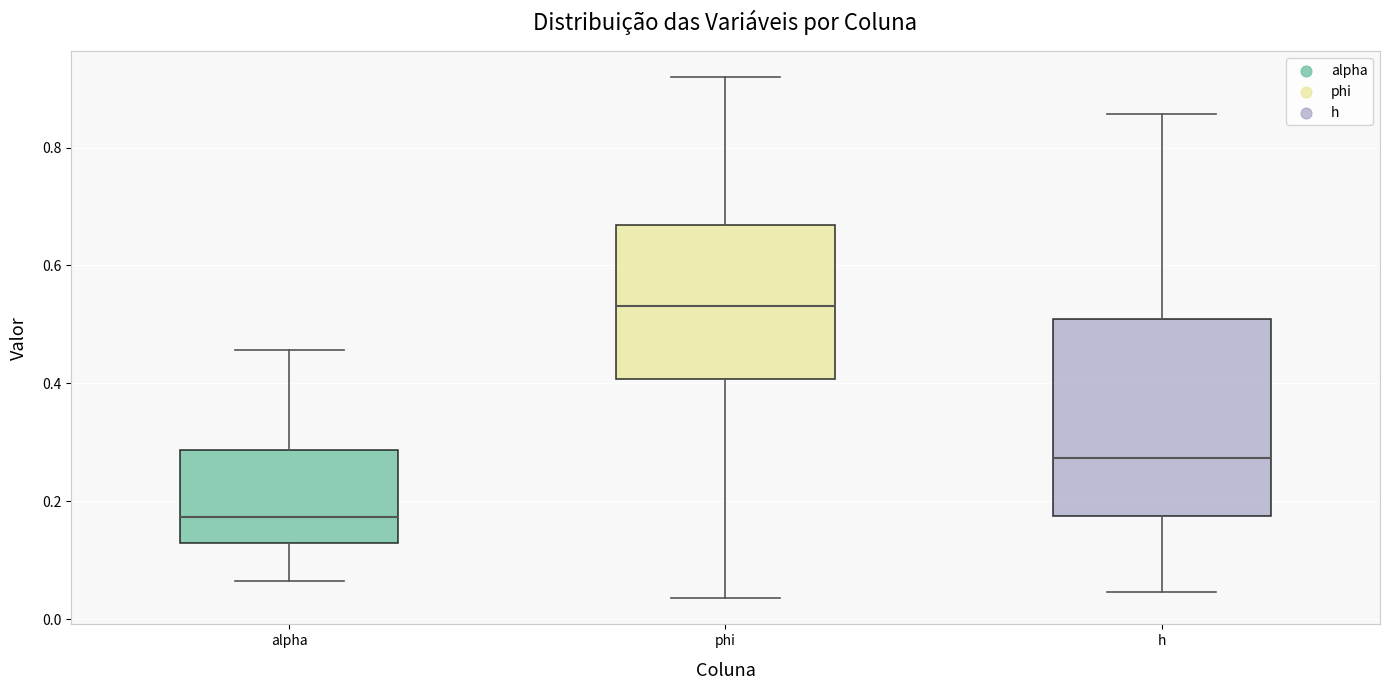

Where does the lower whisker of the box for alpha end on the y-axis? The values are not printed on the chart, so give them approximately, as read against the axis.

0.06